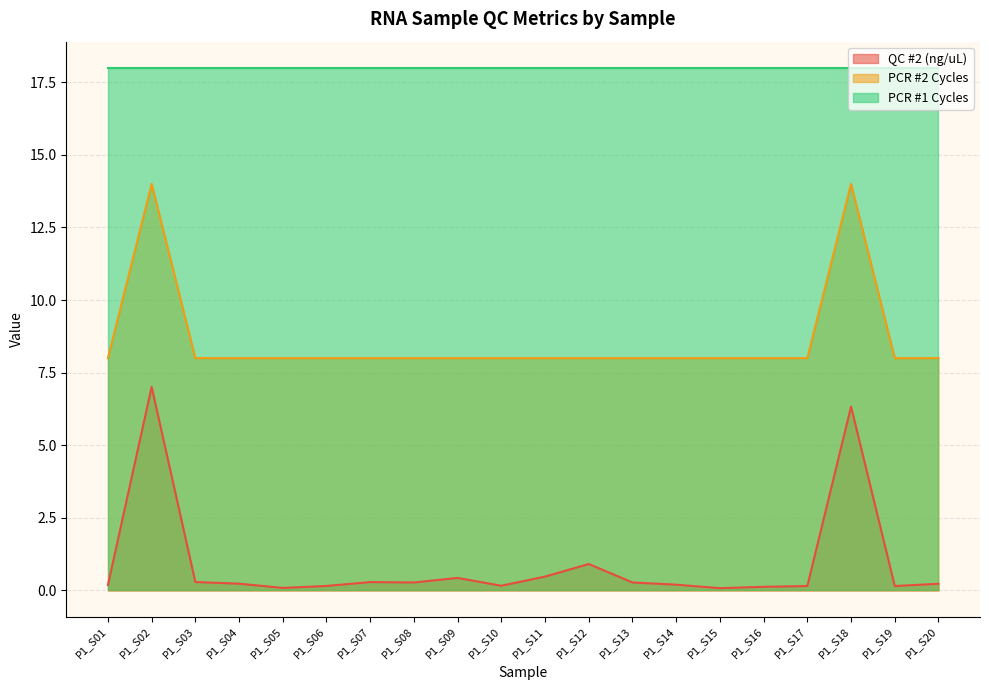

Where is QC #2 (ng/uL) nearest to the value 3?

P1_S12